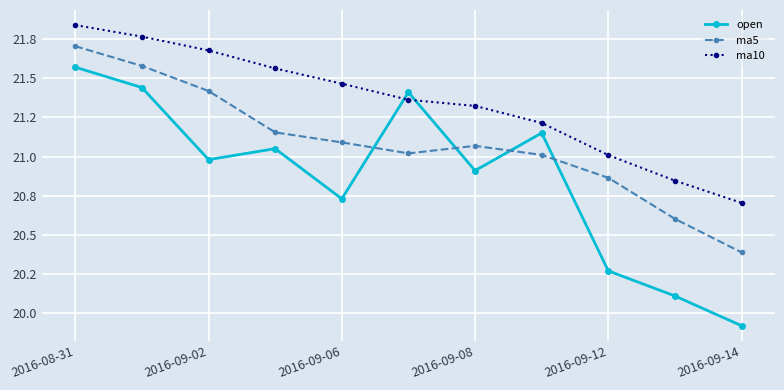

What is the lowest value of the open series?

19.9